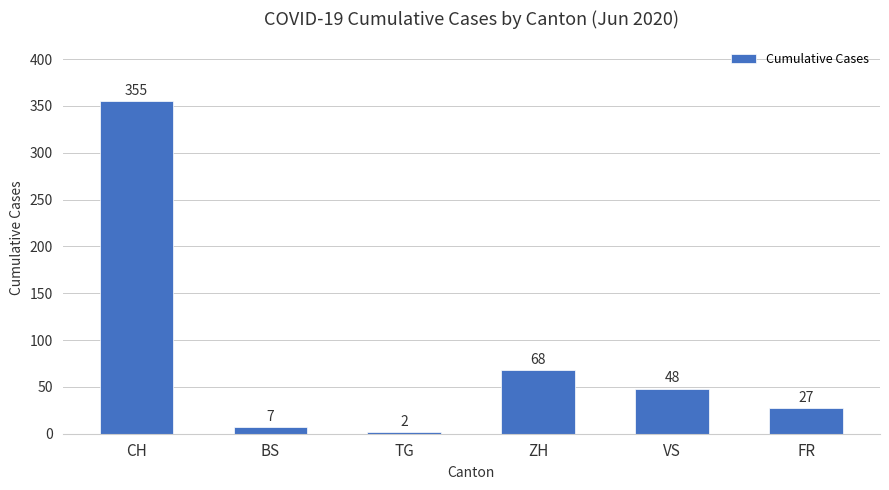

What is the label of the 3rd bar from the left?

TG